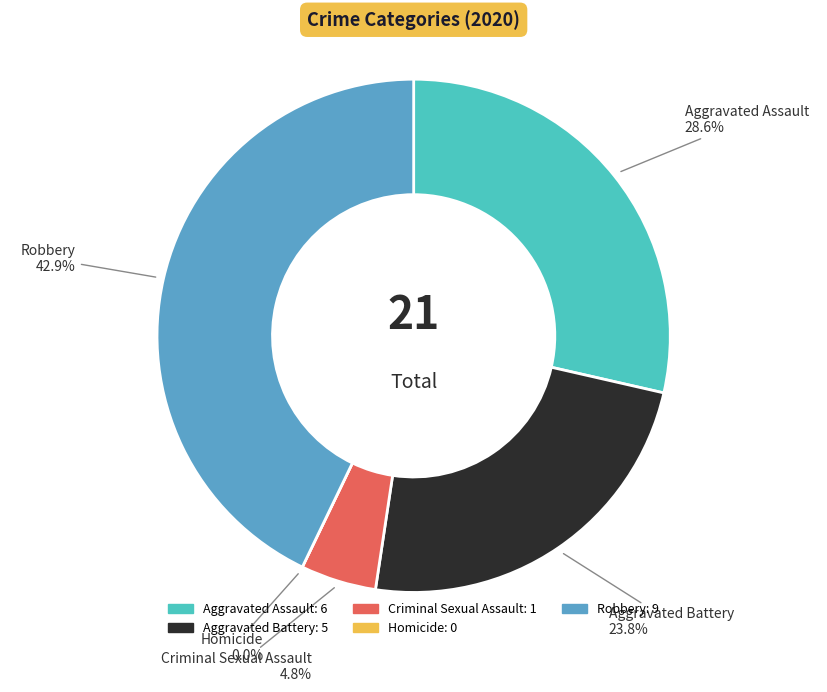

The Robbery slice represents 43% of the pie. True or false?

True